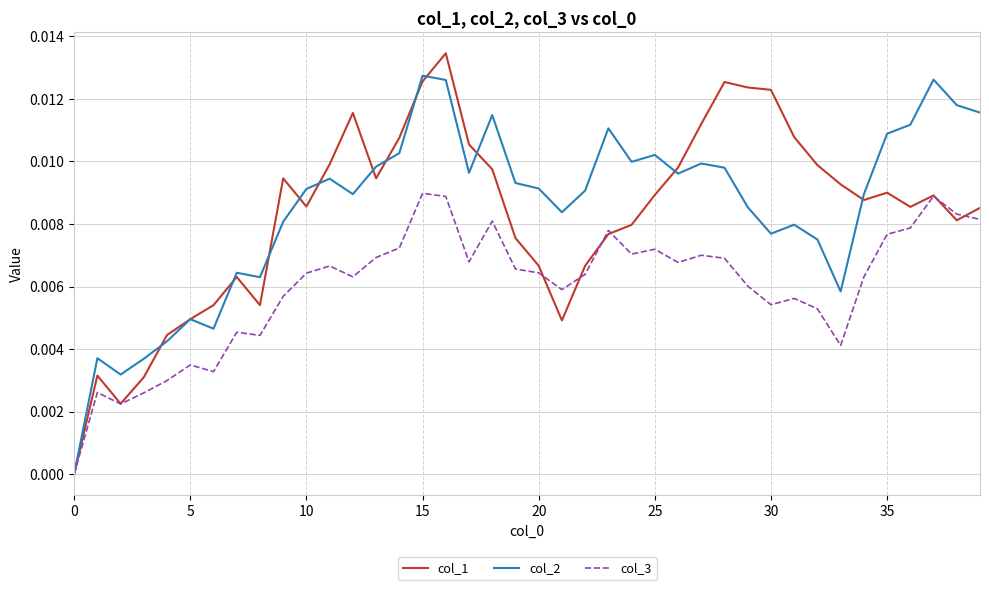

Rank the series by their maximum value, from highest to lowest.

col_1, col_2, col_3